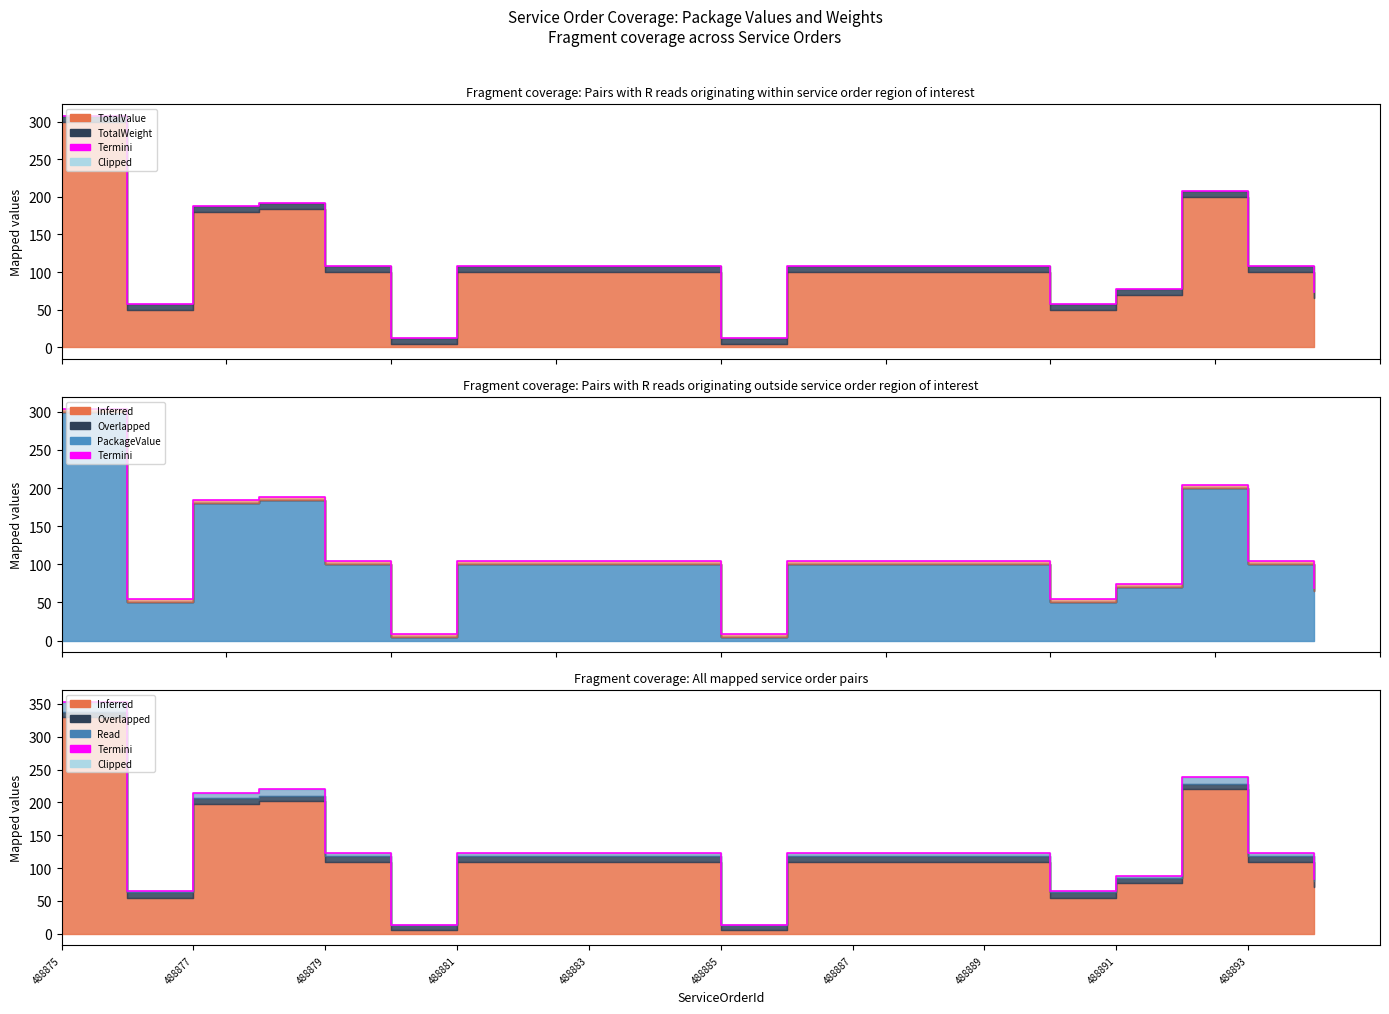

Reading left to right, list all the values displayed in this chart.

353.1	65.6	215.1	219.7	123.1	13.8	123.1	123.1	123.1	123.1	13.3	123.1	123.1	123.1	123.1	65.6	88.6	238.1	123.1	82.8